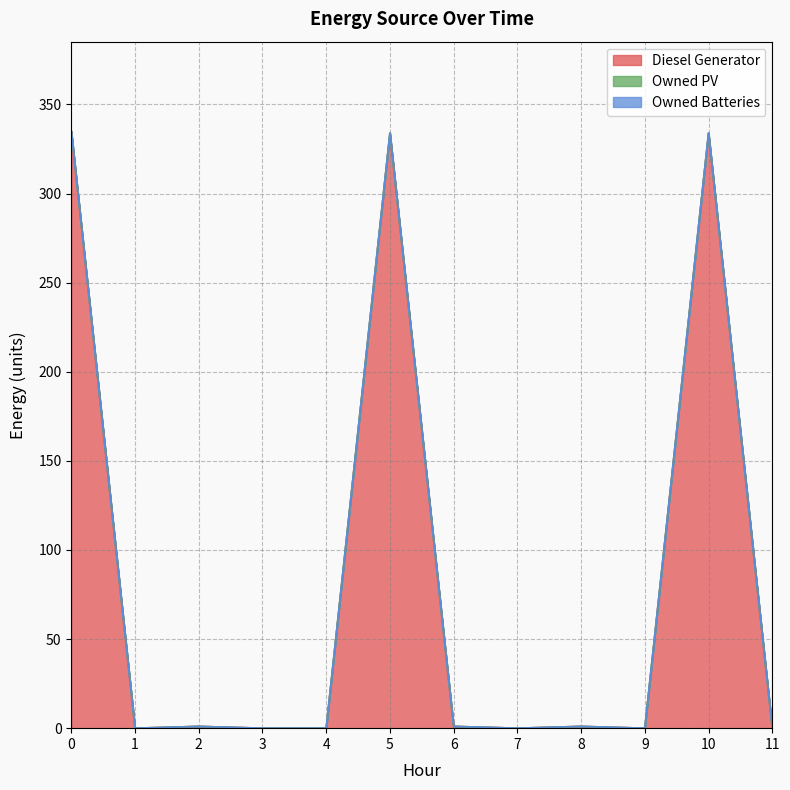

Is the value of Diesel Generator at 5 greater than the value of Owned PV at 9?

Yes